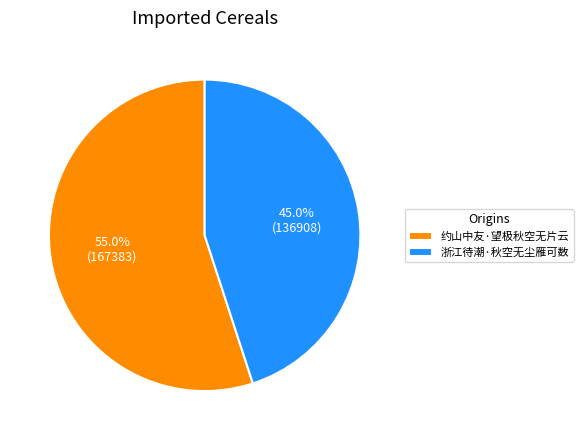

True or false: 浙江待潮·秋空无尘雁可数 accounts for 45% of the total.

True